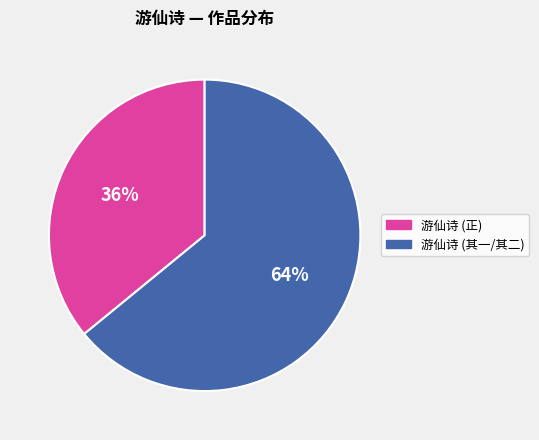

Is it true that 游仙诗 (正) is 49% of the pie?

False